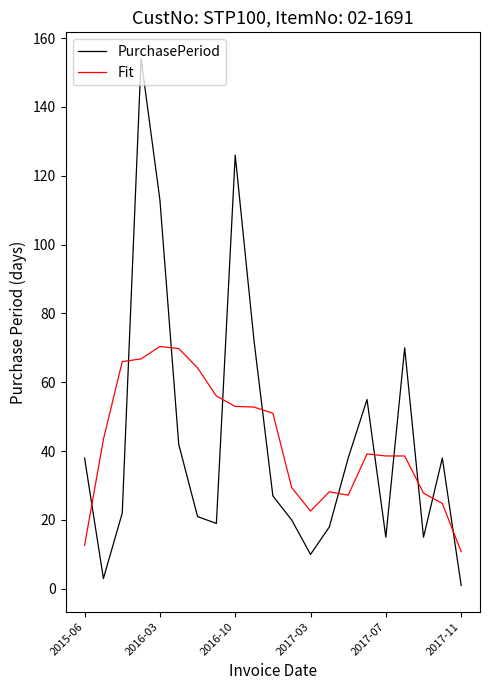

What is the lowest value of the Fit series?

10.8